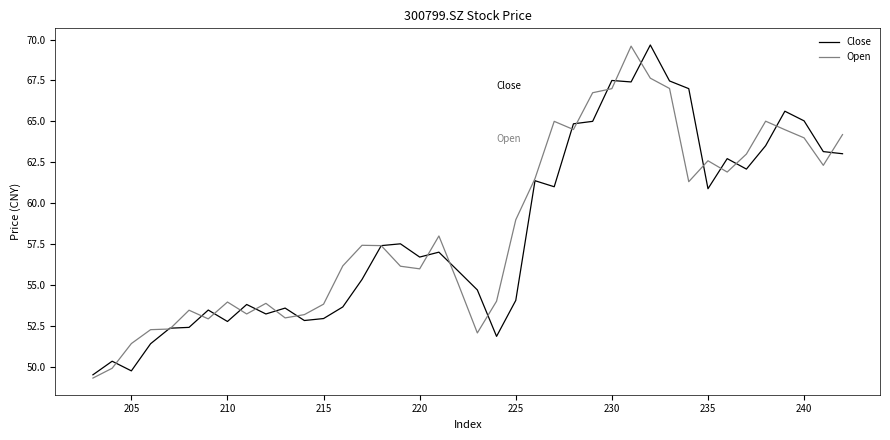

What is the smallest value displayed?

49.3